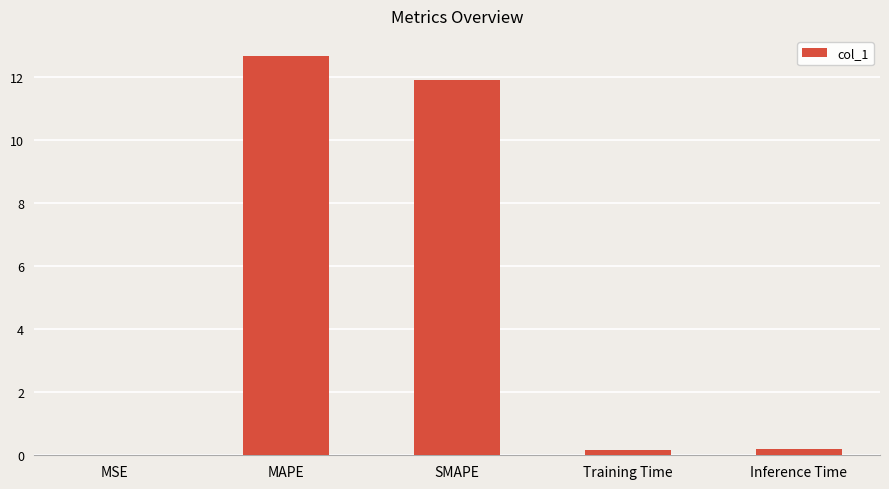

The value at SMAPE is 5.3. True or false?

False